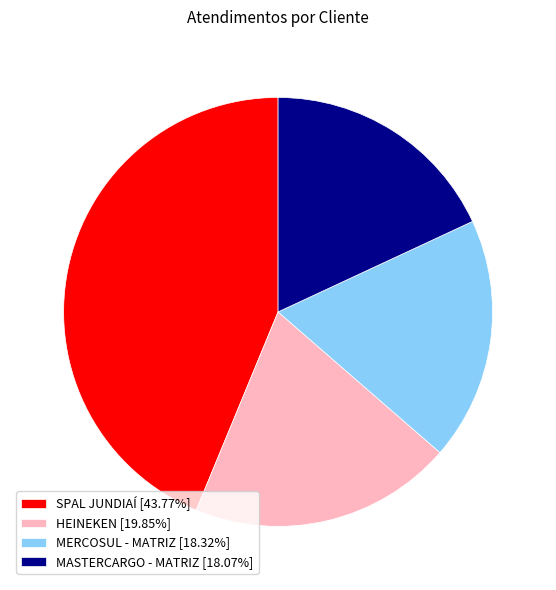

Is HEINEKEN the majority of the pie?

No